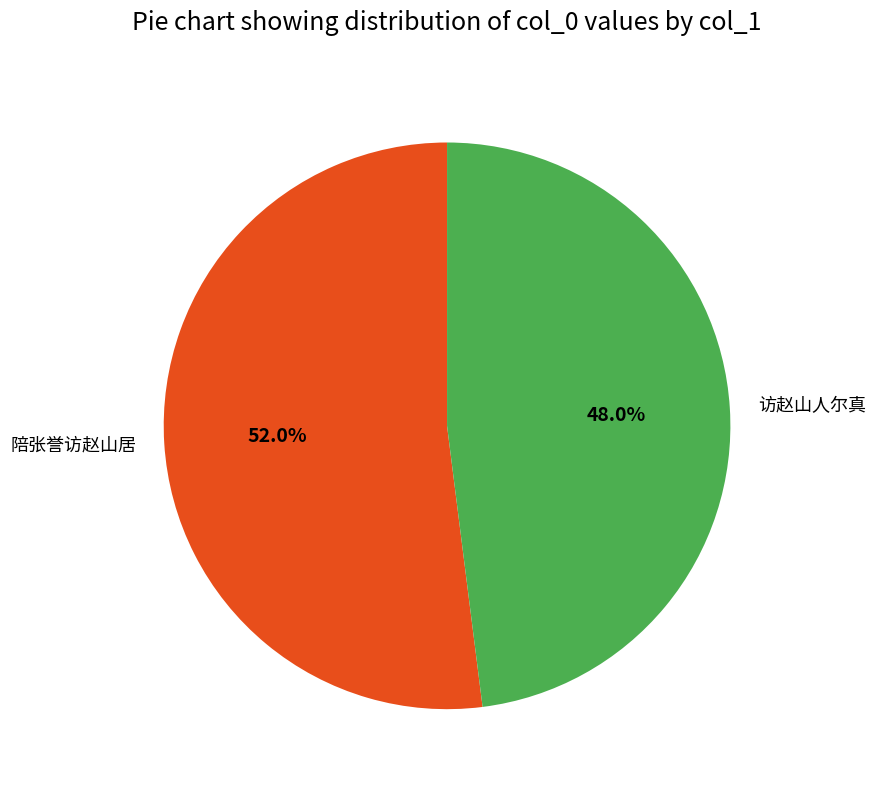

To the nearest percent, what portion does 陪张誉访赵山居 represent?

52%